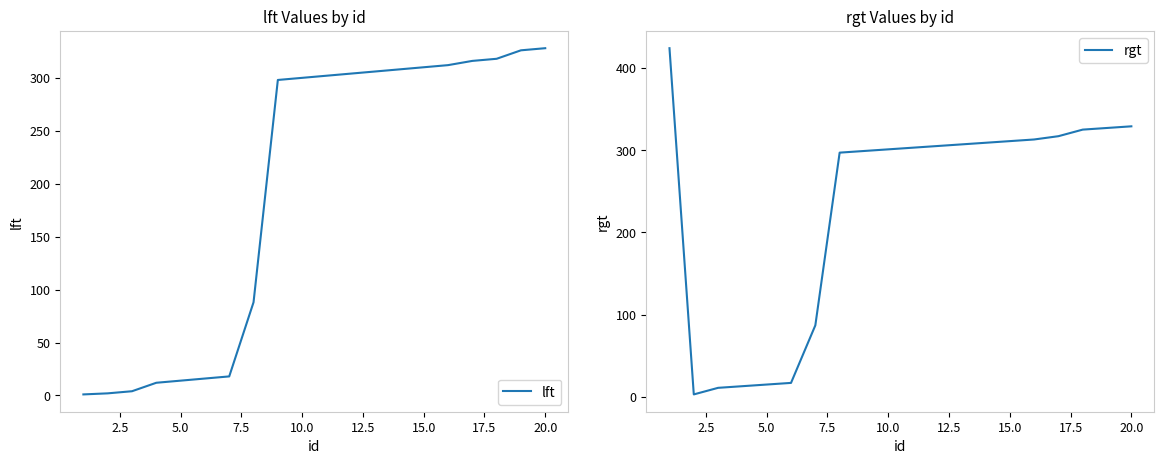

What is the highest value of the rgt series?

424